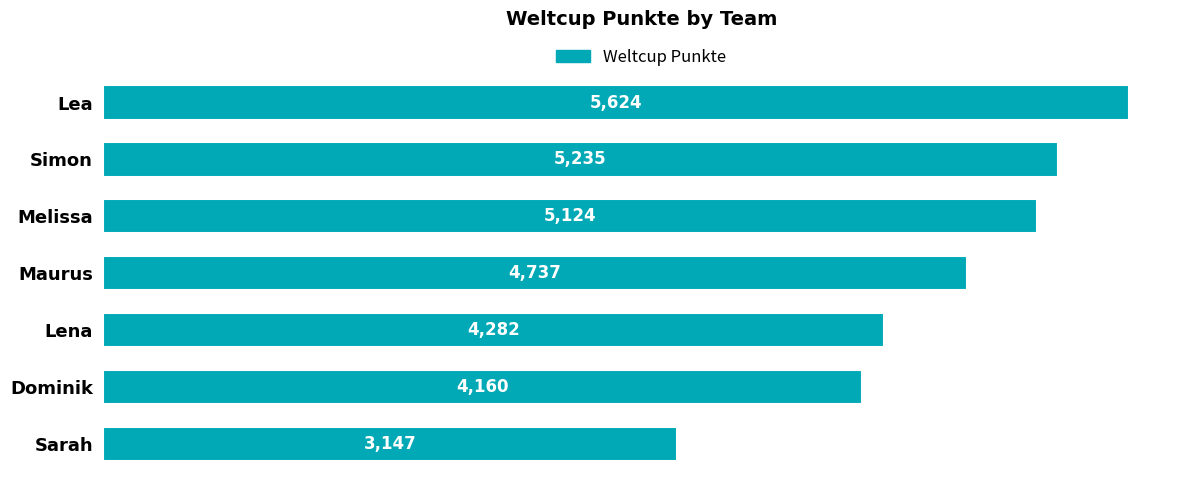

What is the change in value from Lea to Maurus?

-887